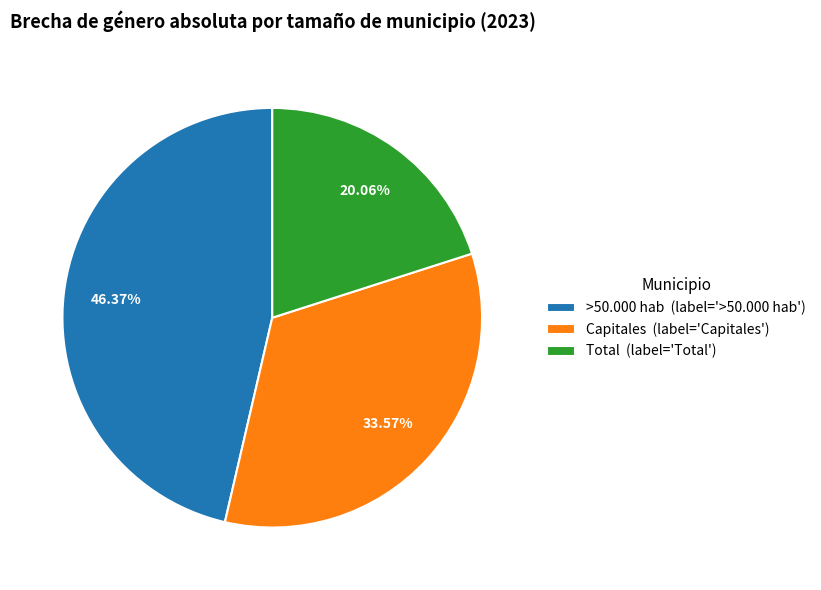

Does Capitales (label='Capitales') represent more than half of the total?

No